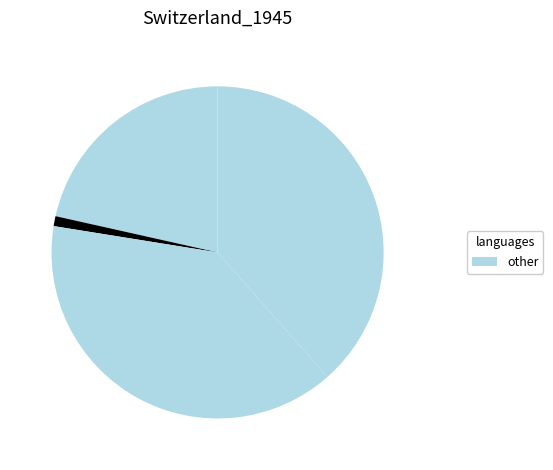

How many segments does this pie chart have?

4